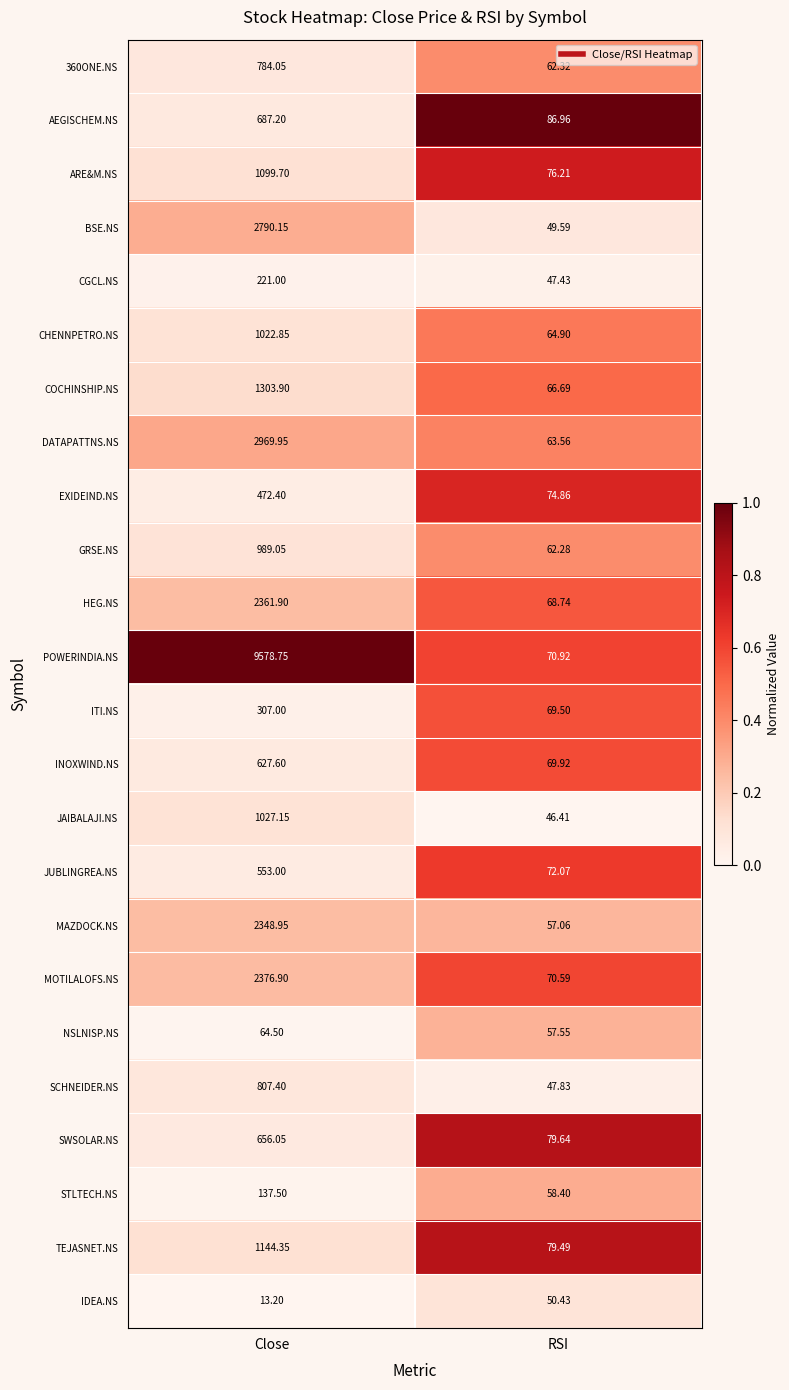

Rank the categories by 360ONE.NS value from highest to lowest.

Close, RSI